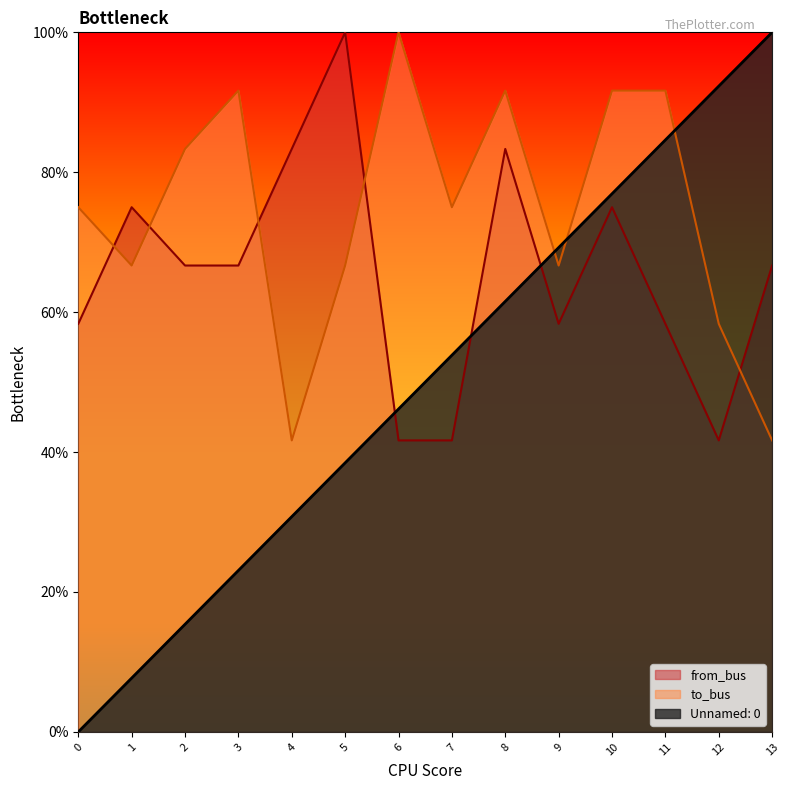

What is the value of the from_bus point at the 10th from the left?

58.3